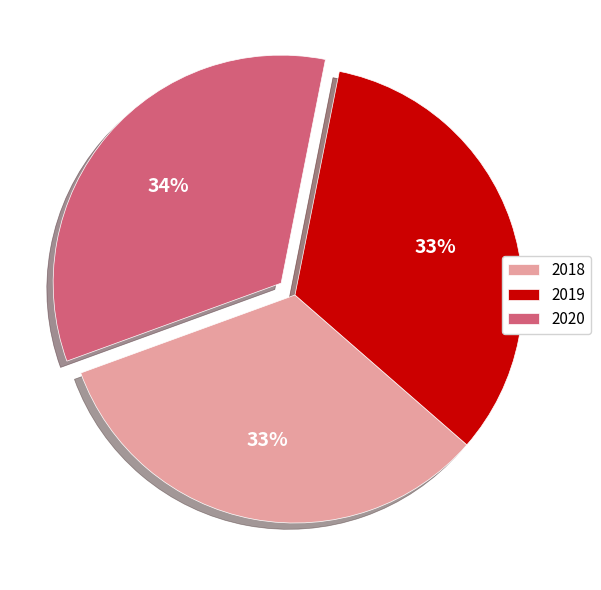

Is there any slice that represents more than half of the pie?

No